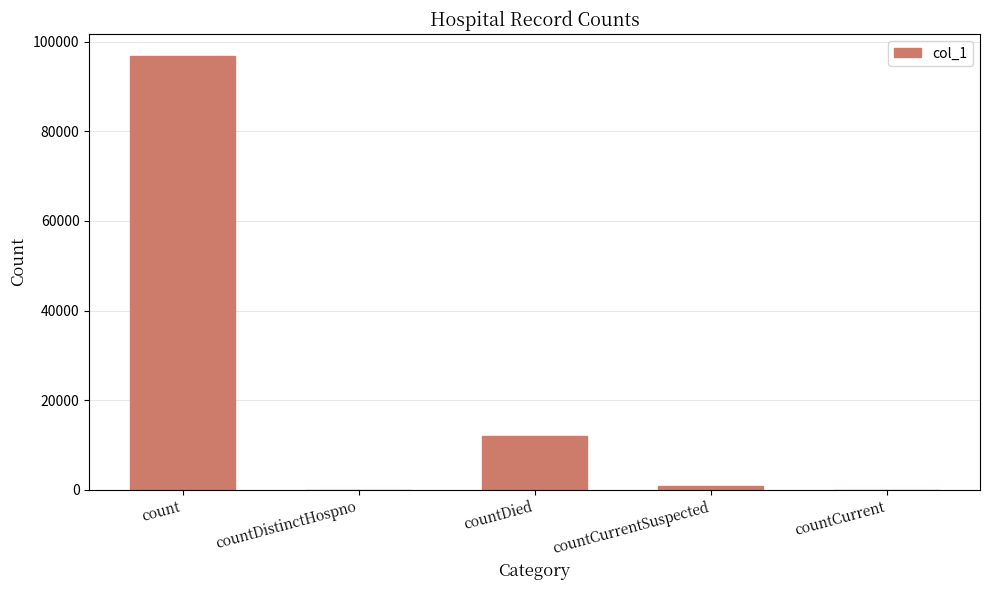

What is the approximate value at count?

96896